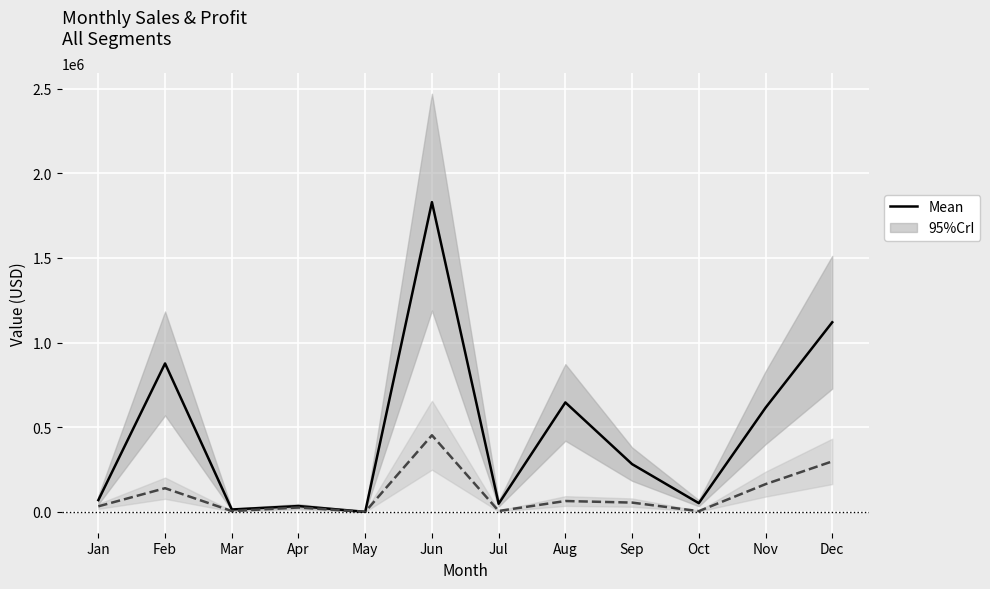

List the labels in order of Mean (Sales) value, largest first.

Jun, Dec, Feb, Aug, Nov, Sep, Jan, Oct, Jul, Apr, Mar, May